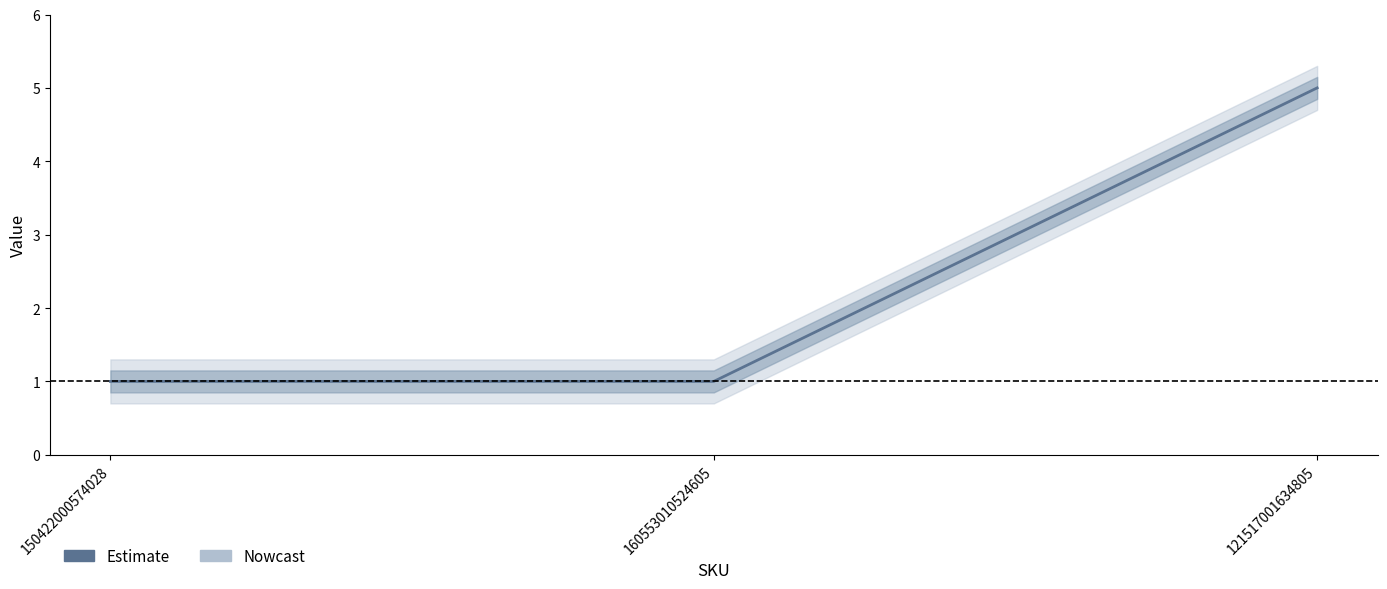

Rank the categories by value from highest to lowest.

121517001634805, 150422000574028, 160553010524605